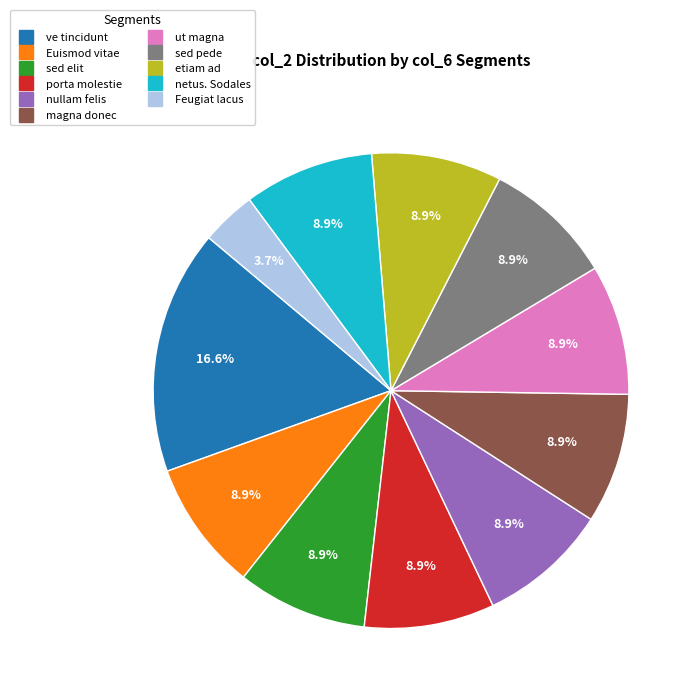

Is there any slice that represents more than half of the pie?

No